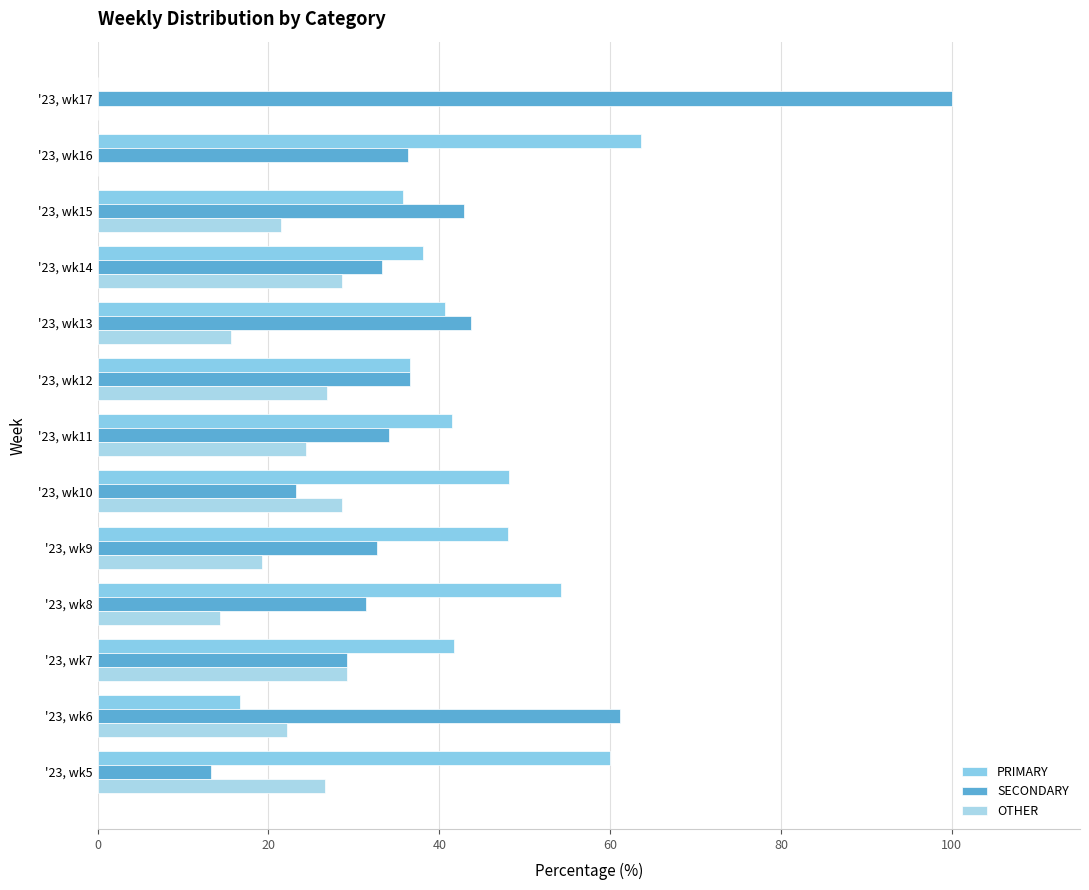

What is the average value of the OTHER series?

19.8